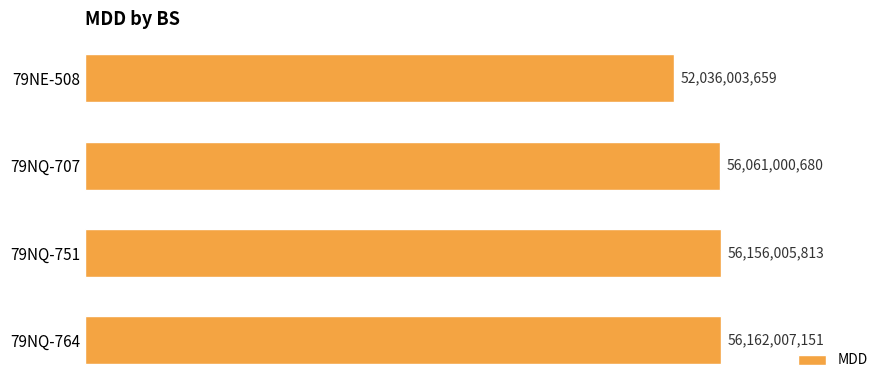

List the labels in order of value, largest first.

79NQ-764, 79NQ-751, 79NQ-707, 79NE-508